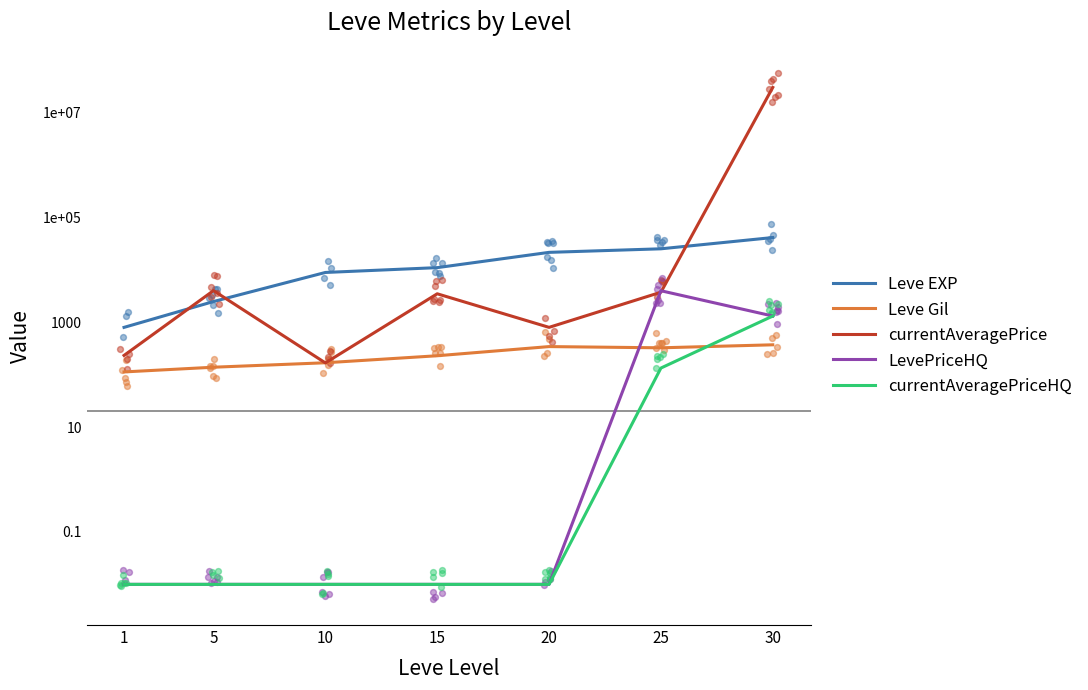

At how many categories does at least one series exceed 29294803?

1